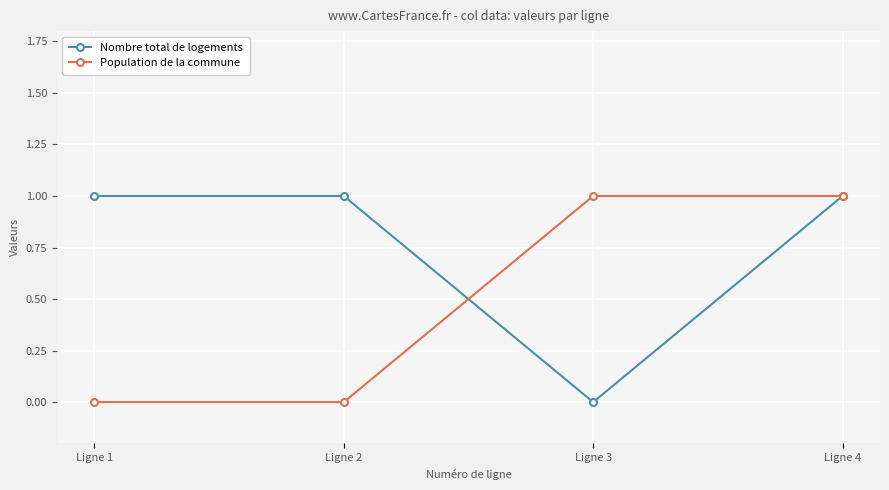

Reading left to right, what are all the values shown in this chart?

Nombre total de logements: 1	1	0	1
Population de la commune: 0	0	1	1